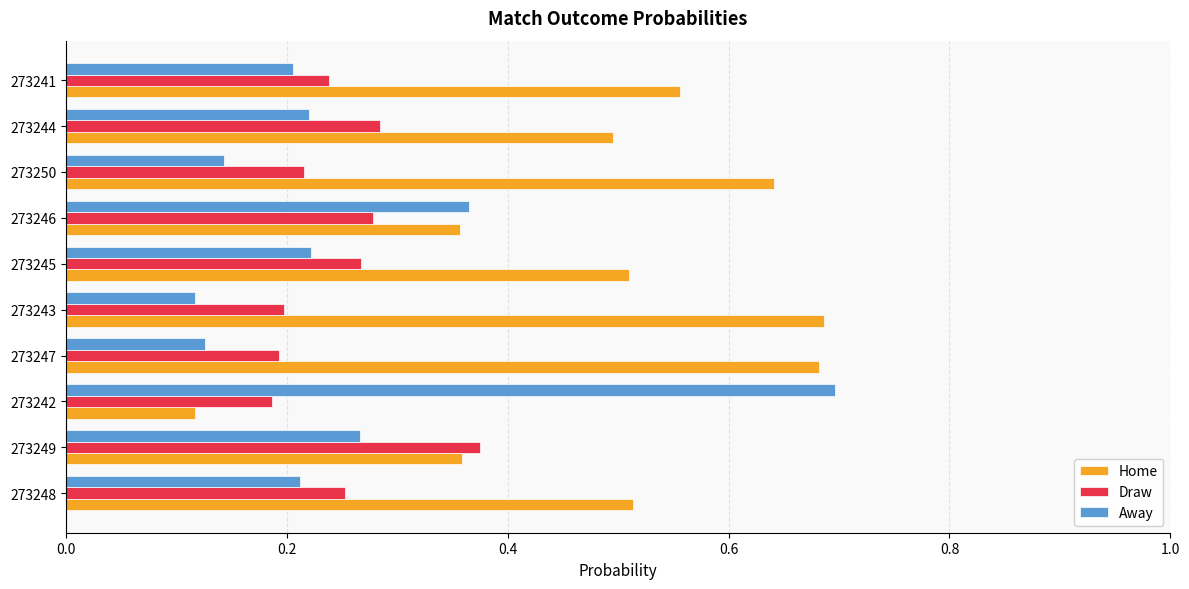

The value of Away at 273241 is 0.2. True or false?

True